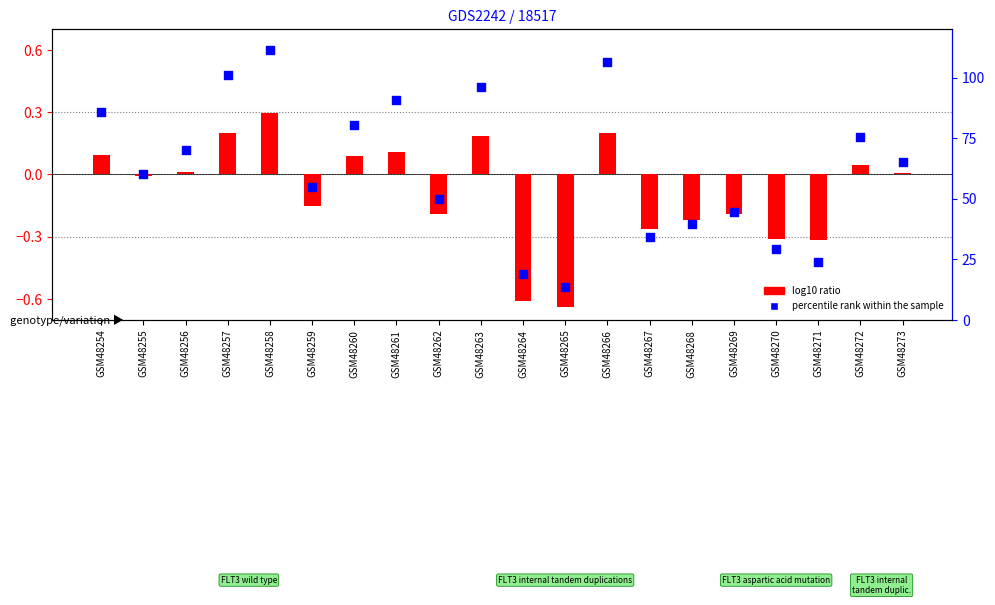

What are all the series names shown in the legend?

log10 ratio, percentile rank within the sample